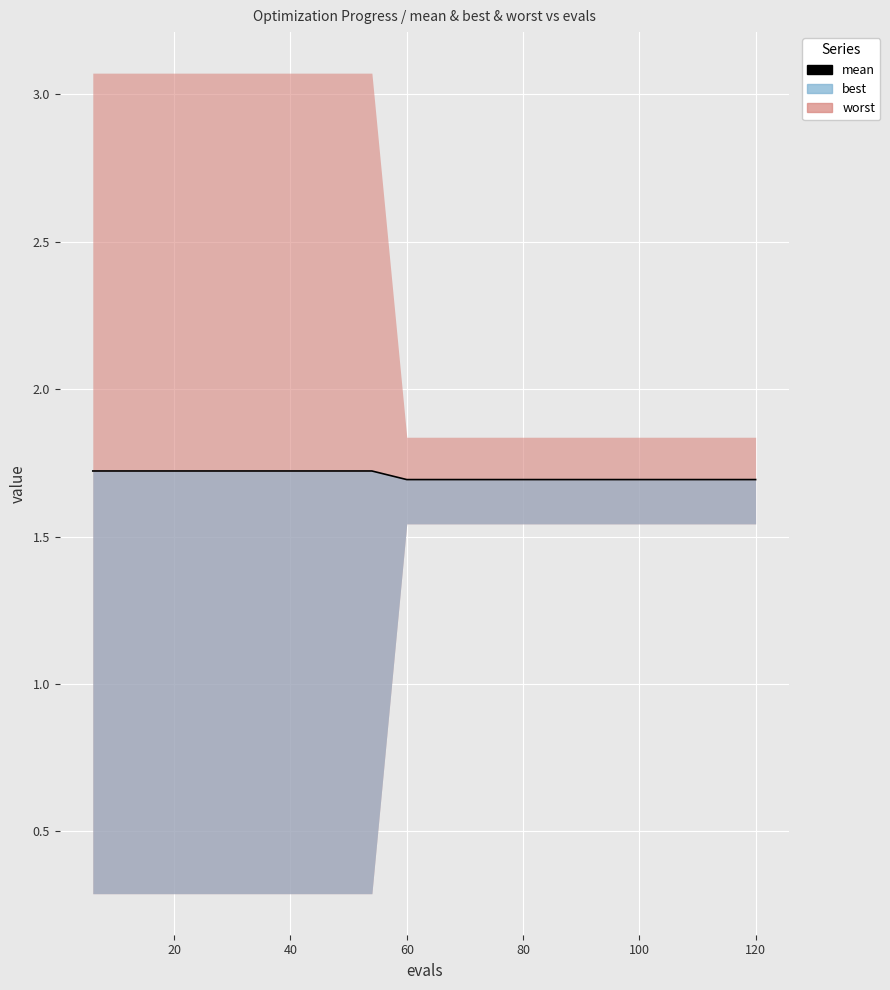

How many values are between 1 and 2?

20